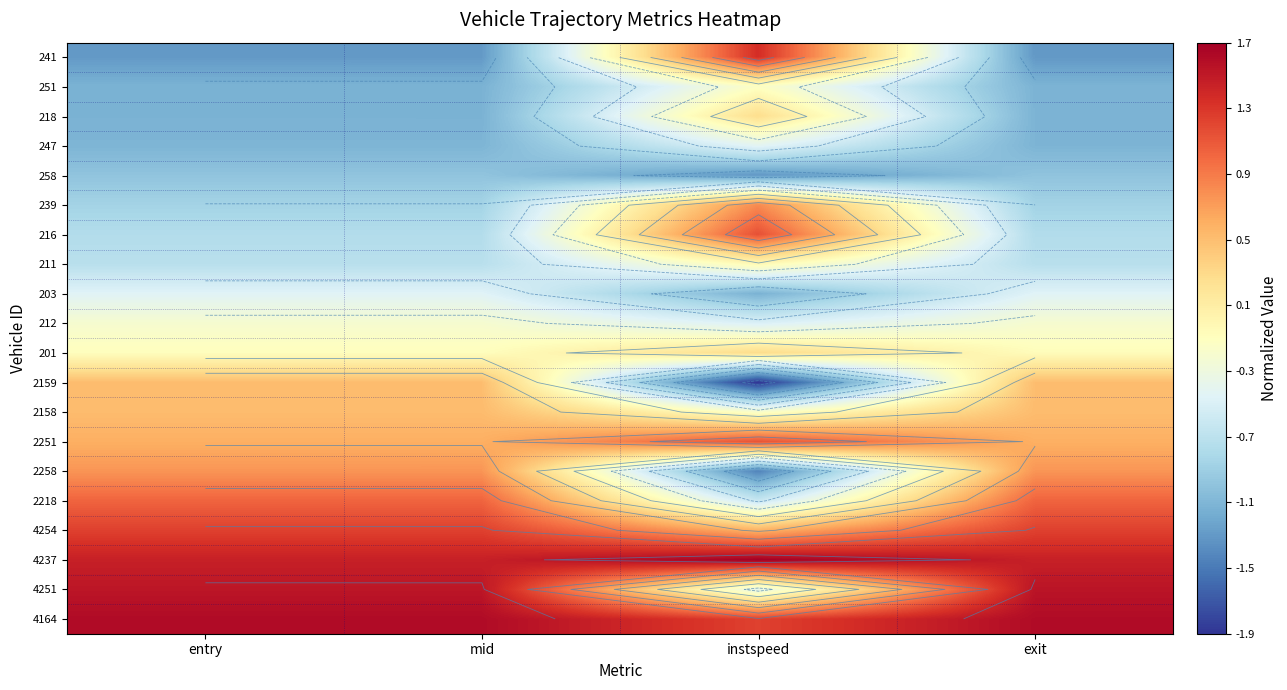

Is the value of 2258 at entry greater than the value of 203 at entry?

Yes